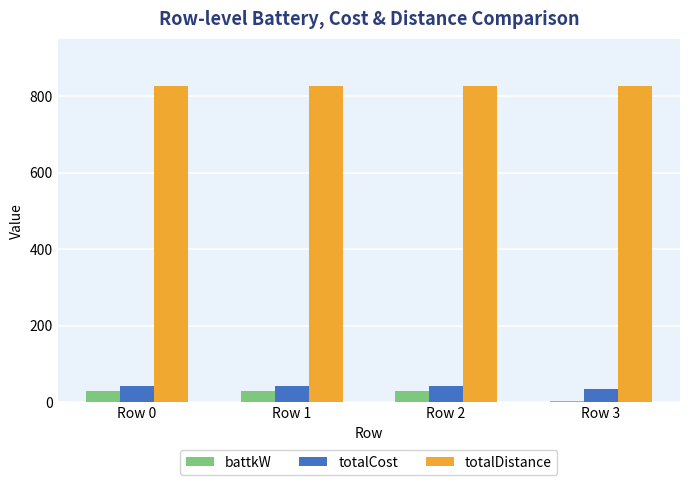

What is the value of the battkW bar at the 3rd from the left?

30.0